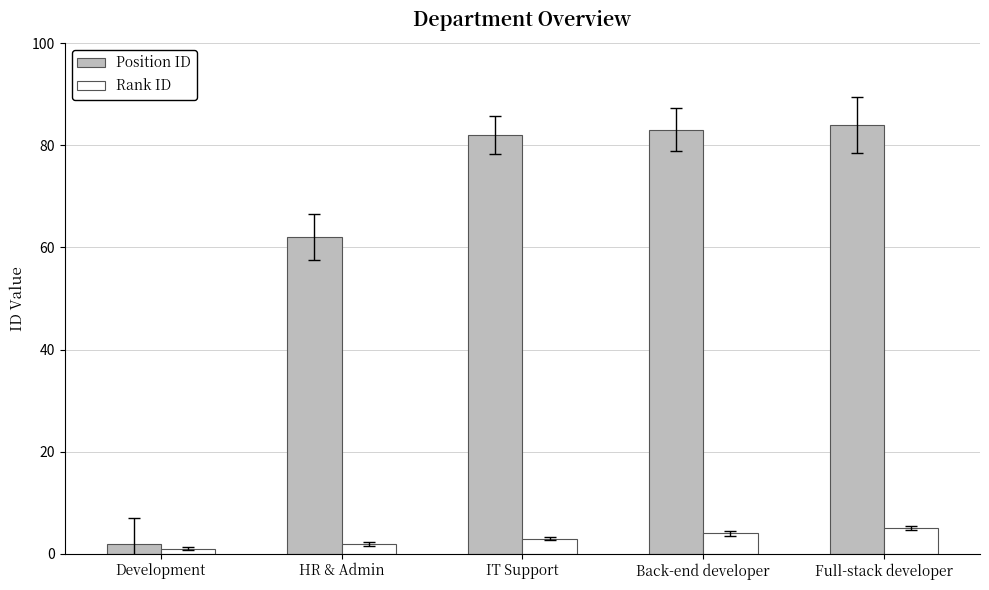

What is the average value of the Rank ID series?

3